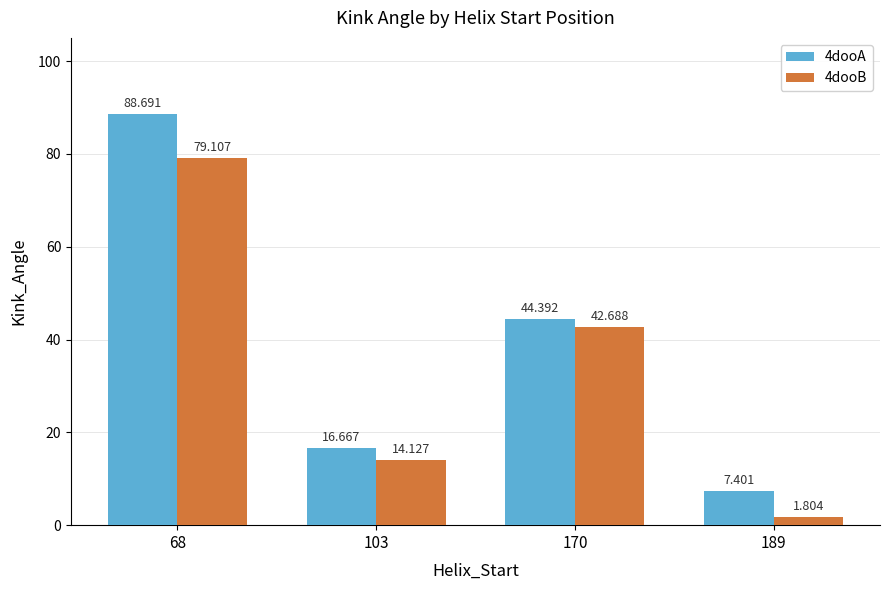

What is the sum of all 4dooA values?

157.2